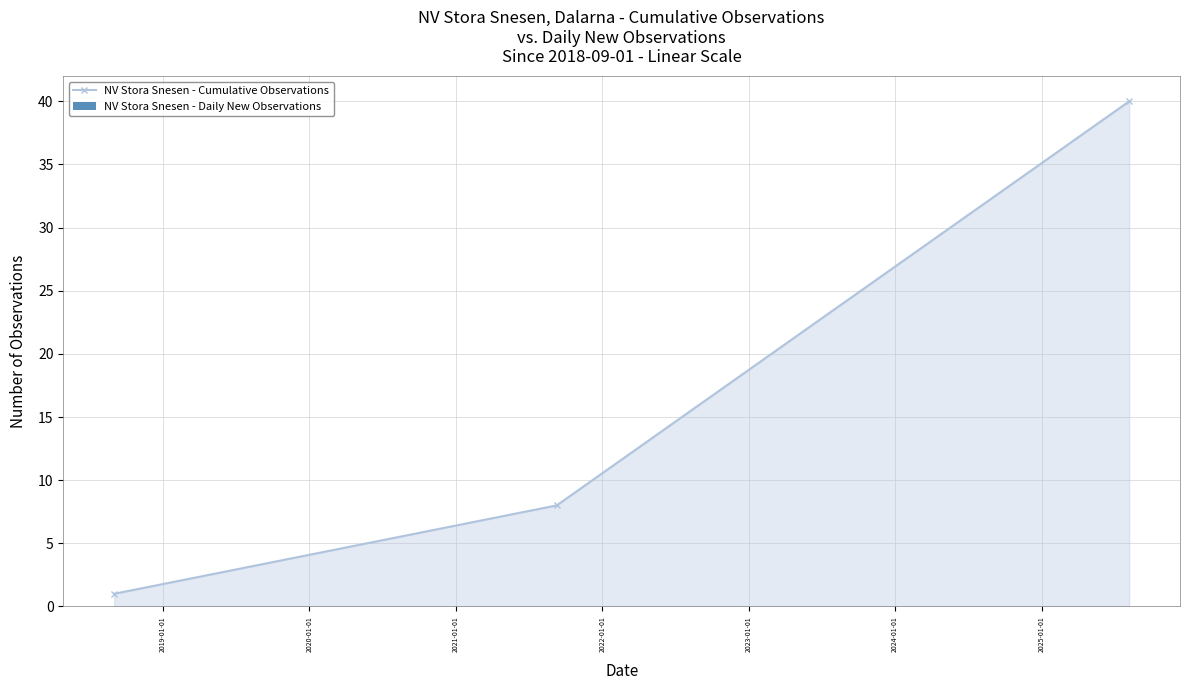

What is the value of the NV Stora Snesen - Cumulative Observations point at the 2nd from the left?

8